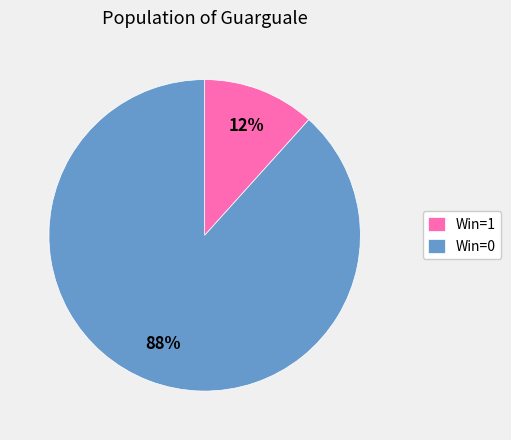

How many segments does this pie chart have?

2